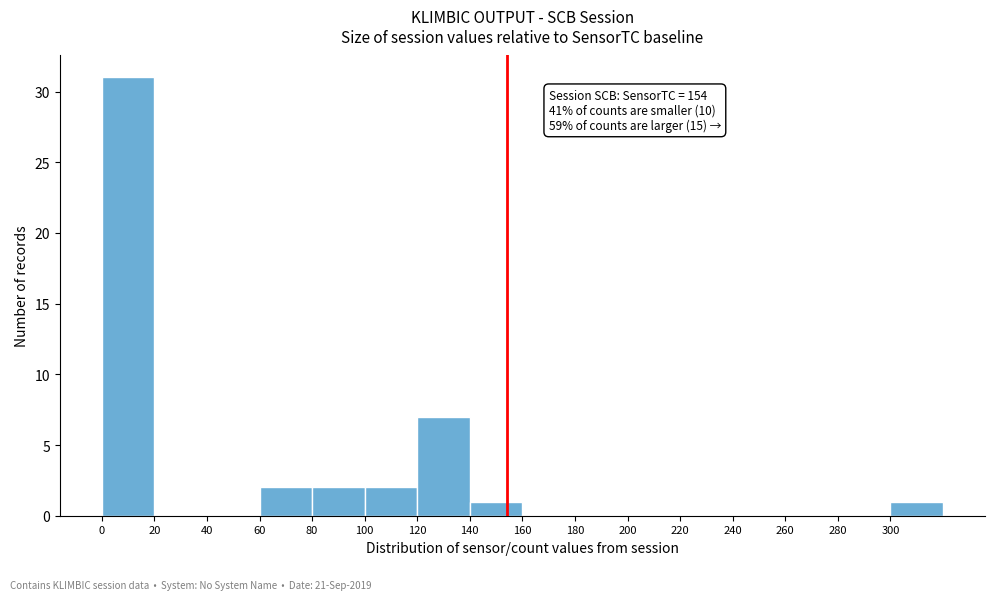

Over which range of the x-axis is the bar tallest?

0 to 20